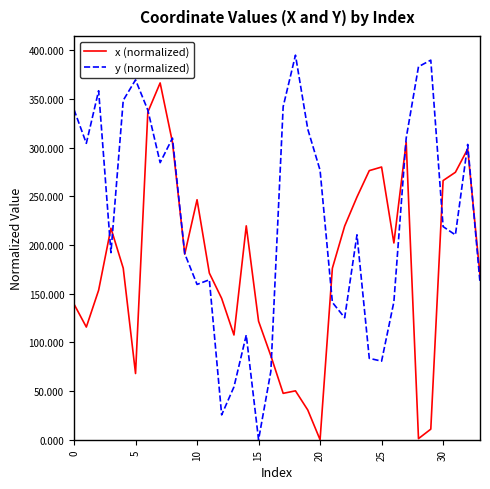

List the series in order of their peak value, highest first.

y (normalized), x (normalized)